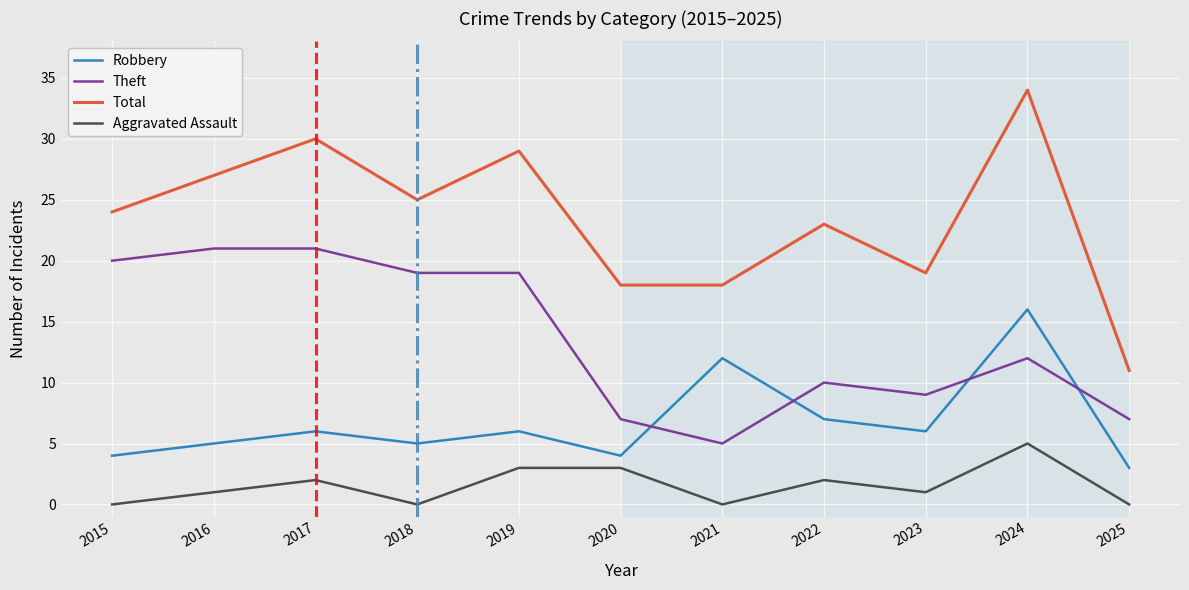

True or false: Aggravated Assault has more than 1 points higher than both neighbors.

True